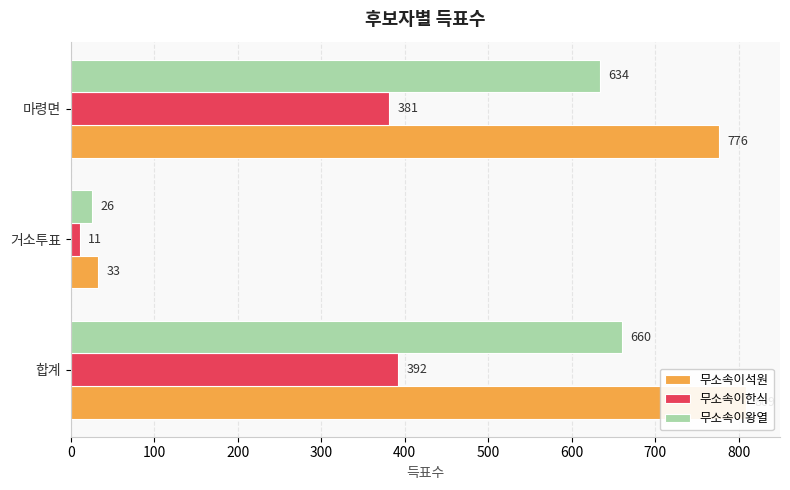

How many data points in 무소속이왕열 are above 634?

1